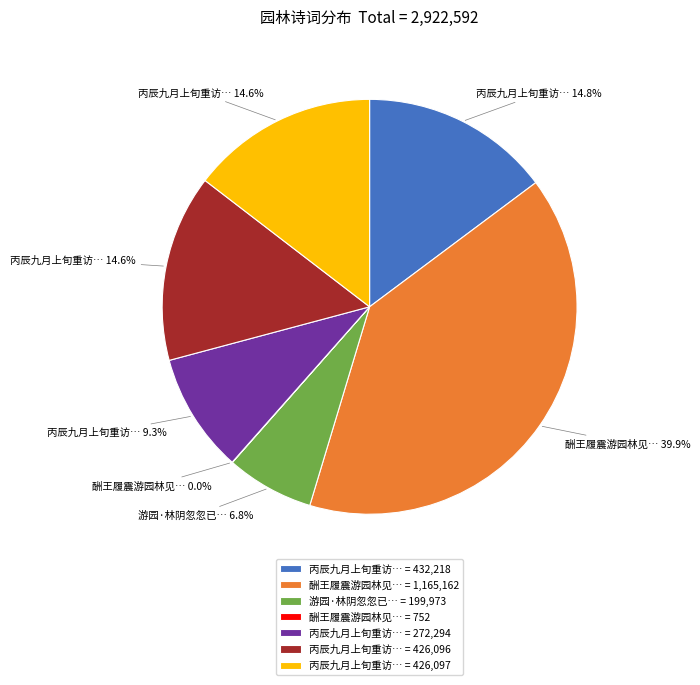

What is the largest slice in the pie chart?

酬王履震游园林见… = 1,165,162